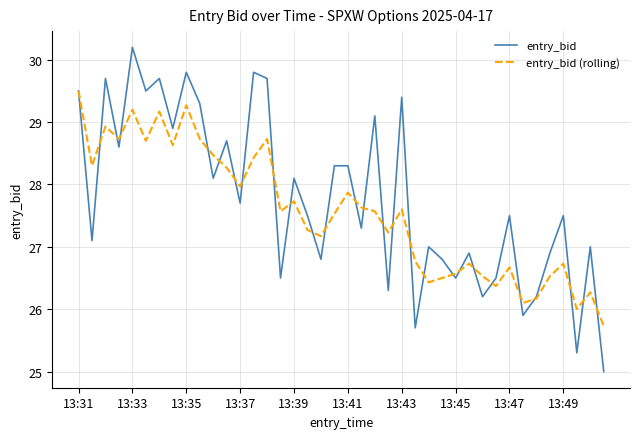

Rank the series by their maximum value, from highest to lowest.

entry_bid, entry_bid (rolling)